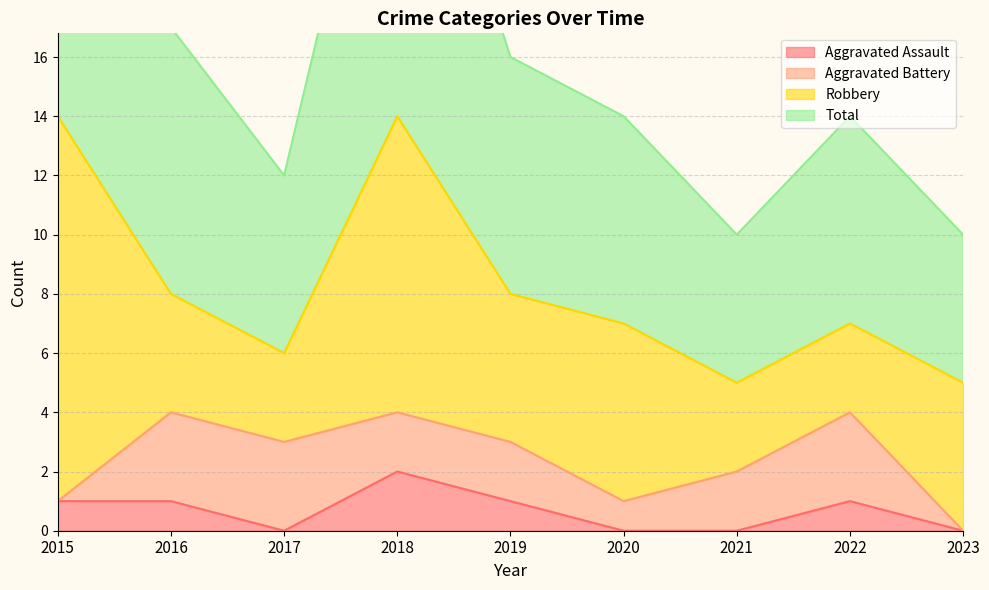

The Aggravated Assault series shows 1 at 2017. True or false?

False